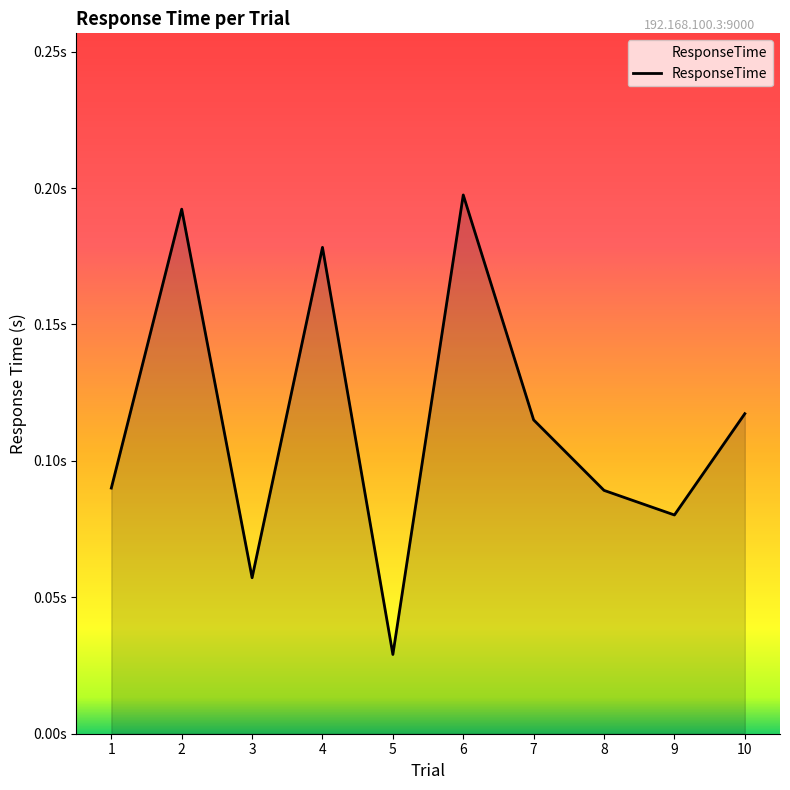

Does the chart have visible grid lines?

No